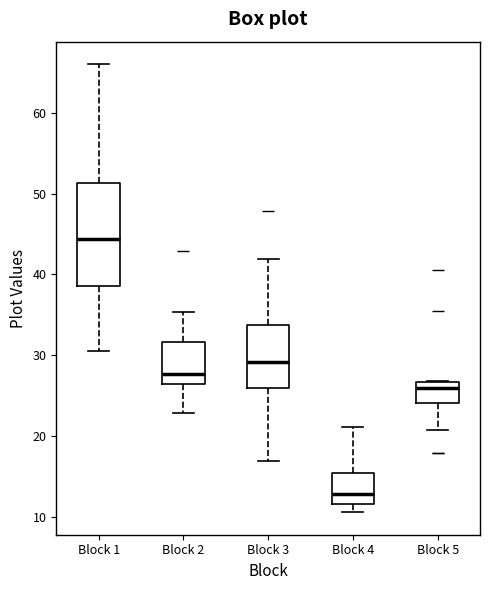

Which box's median line is the lowest?

Block 4